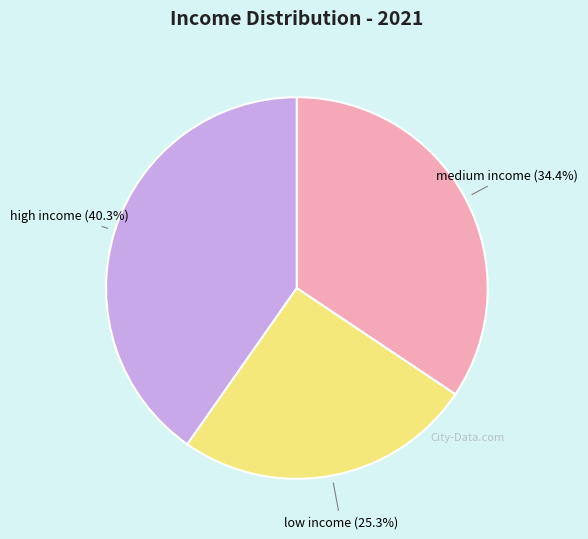

How many segments does this pie chart have?

3